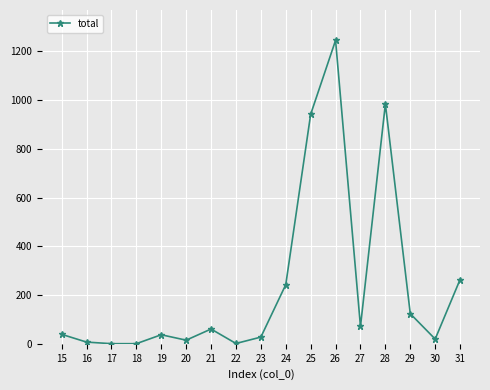

How many values exceed 38?

9